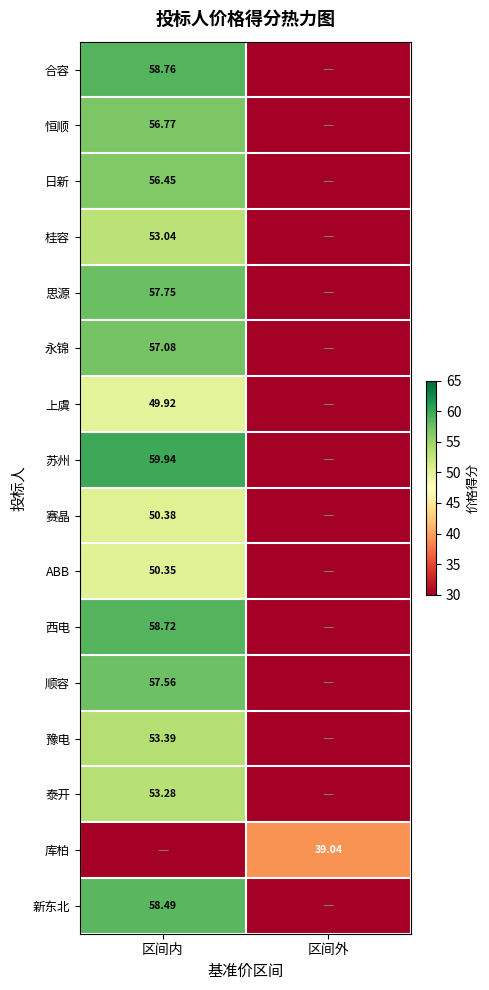

At which category is the sum across all series the highest?

区间内